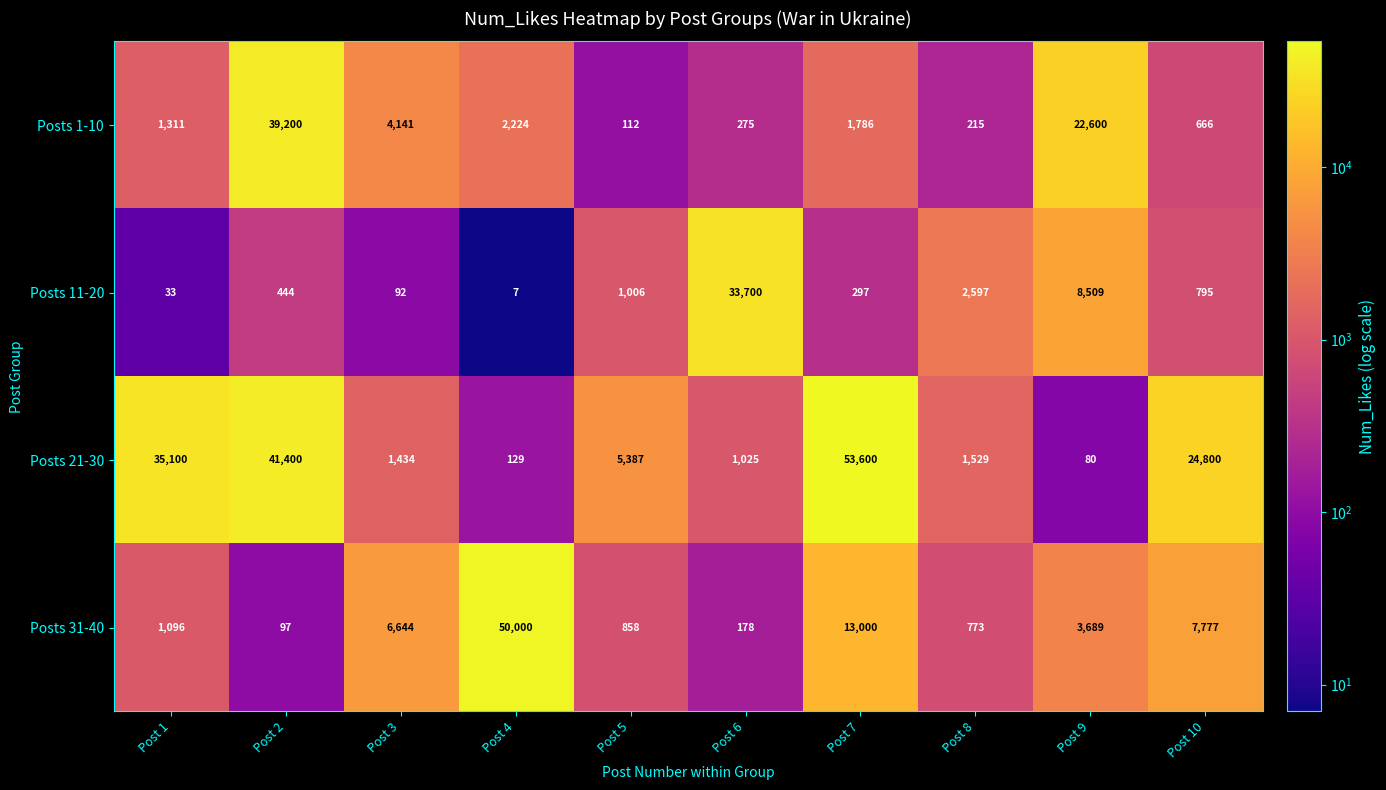

At which category is the sum across all series the highest?

Post 2